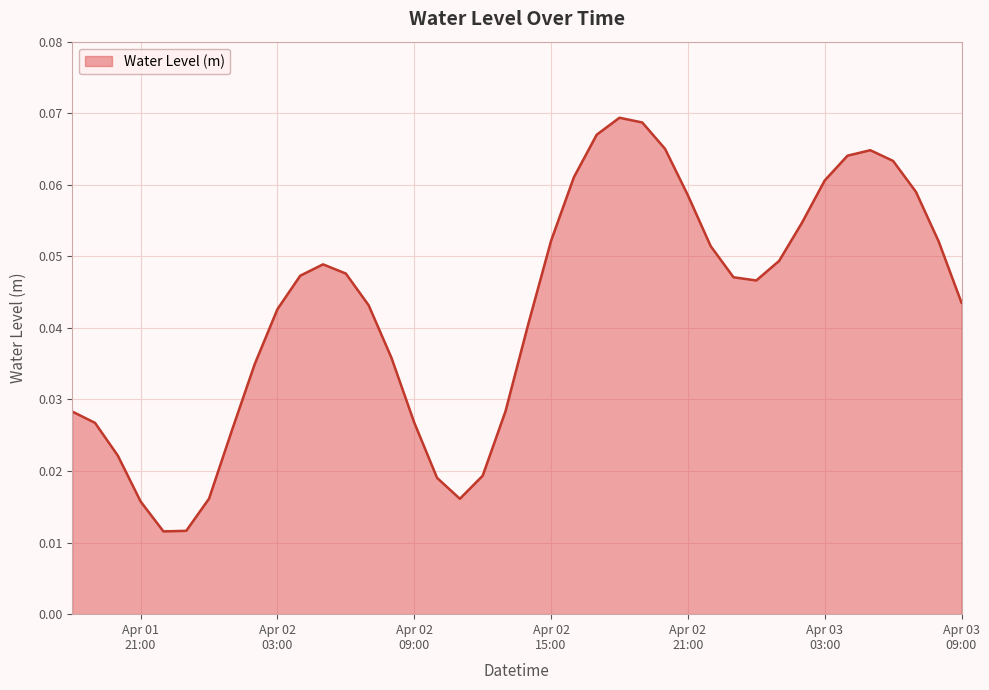

Reading right to left, transcribe all the data shown in this chart.

0.0	0.1	0.1	0.1	0.1	0.1	0.1	0.1	0.0	0.0	0.0	0.1	0.1	0.1	0.1	0.1	0.1	0.1	0.1	0.0	0.0	0.0	0.0	0.0	0.0	0.0	0.0	0.0	0.0	0.0	0.0	0.0	0.0	0.0	0.0	0.0	0.0	0.0	0.0	0.0